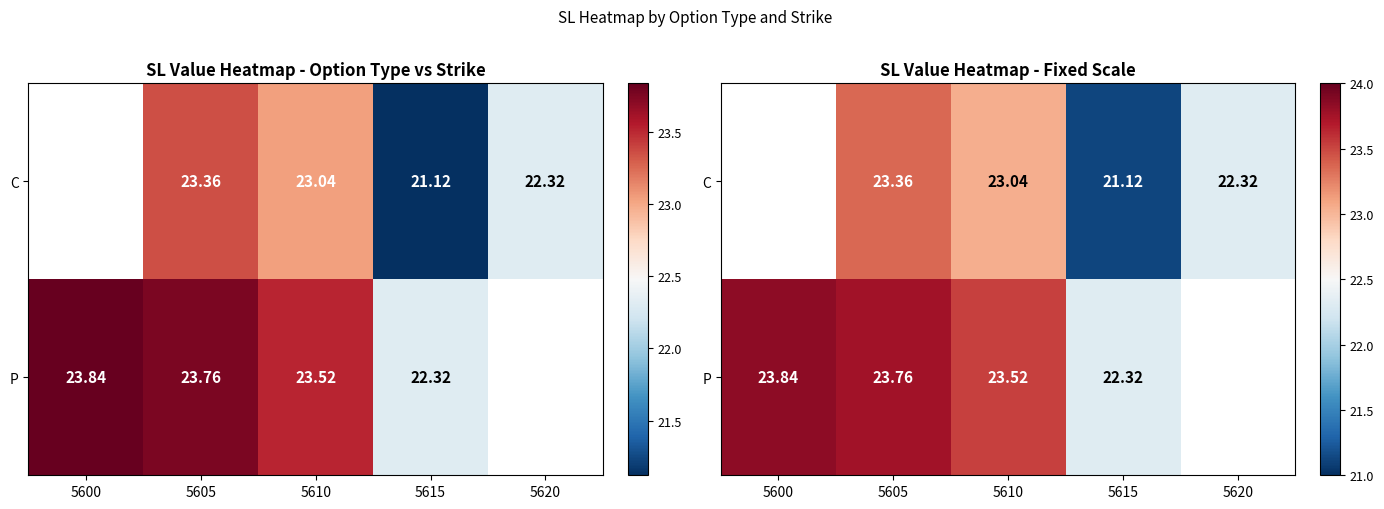

What is the difference between the maximum and minimum values in the P series?

1.5